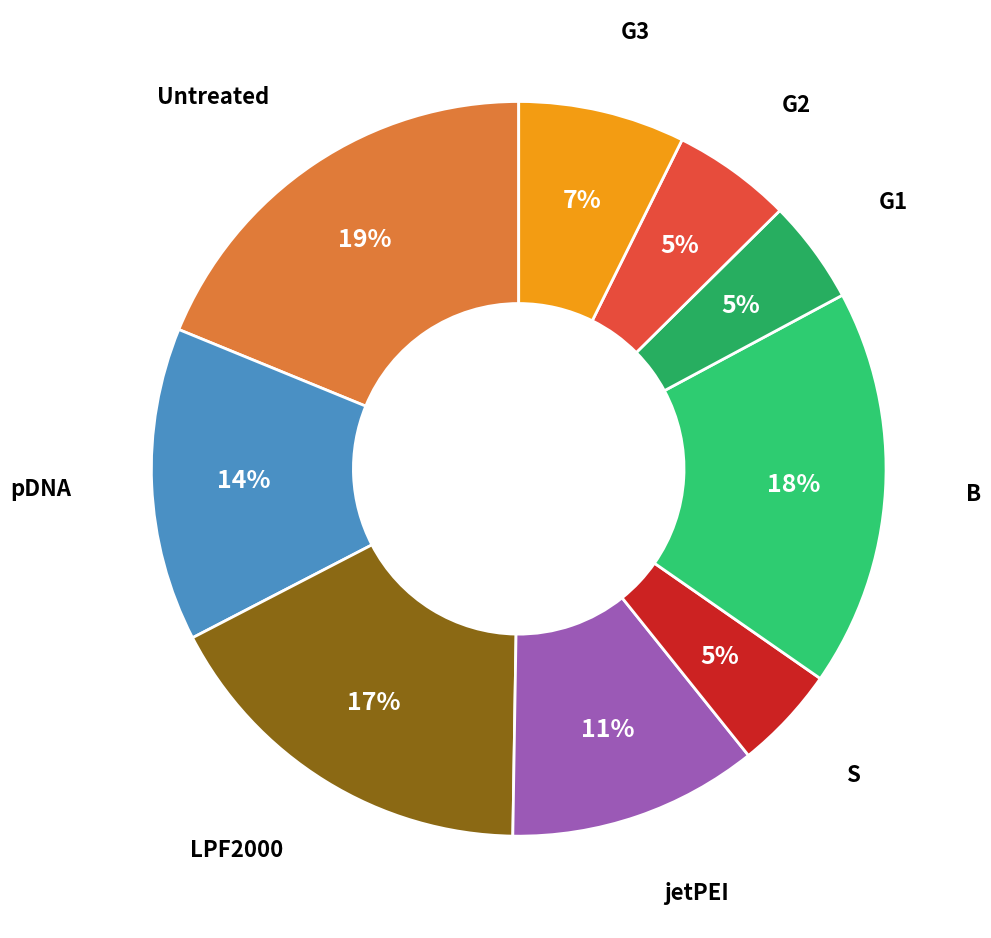

Count the number of slices in the pie.

9